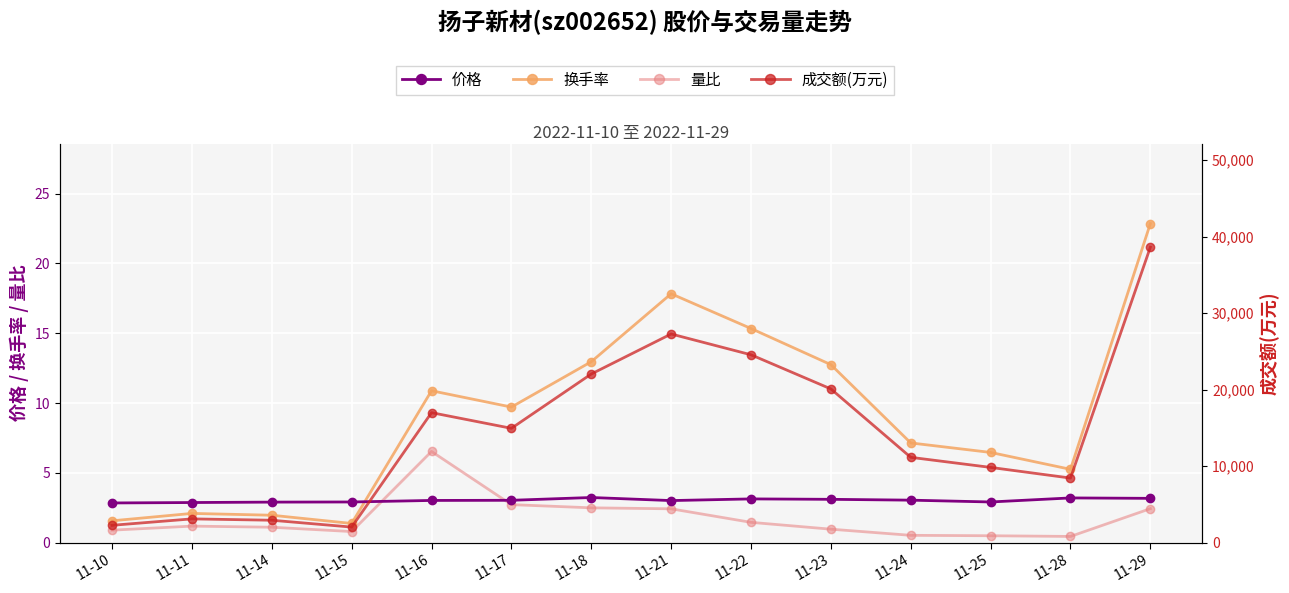

Reading left to right, list all the values displayed in this chart.

价格: 2.8	2.9	2.9	2.9	3.0	3.0	3.2	3.0	3.1	3.1	3.0	2.9	3.2	3.2
换手率: 1.6	2.1	2.0	1.4	10.9	9.7	13.0	17.8	15.3	12.8	7.1	6.5	5.2	22.9
量比: 0.9	1.2	1.1	0.8	6.5	2.7	2.5	2.4	1.4	1.0	0.5	0.5	0.4	2.4
成交额(万元): 2259.0	3098.0	2920.0	2026.0	16982.0	14934.0	22033.0	27264.0	24546.0	20083.0	11143.0	9826.0	8432.0	38608.0